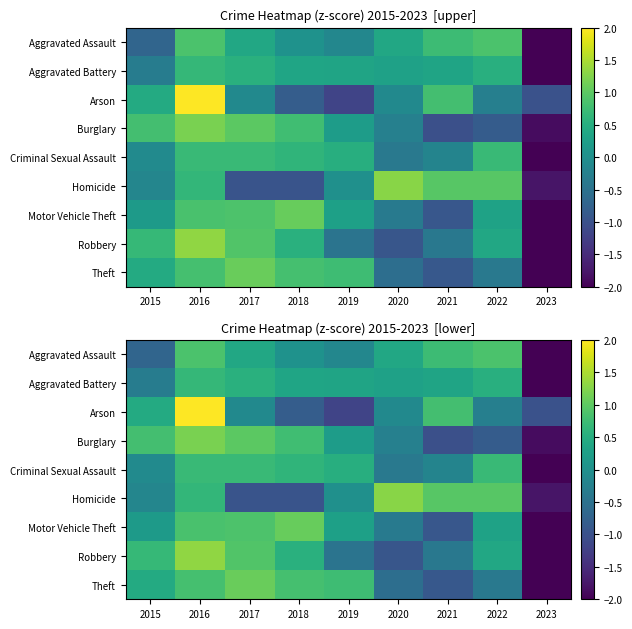

Rank the series by their maximum value, from highest to lowest.

Arson, Robbery, Homicide, Burglary, Theft, Motor Vehicle Theft, Aggravated Assault, Criminal Sexual Assault, Aggravated Battery